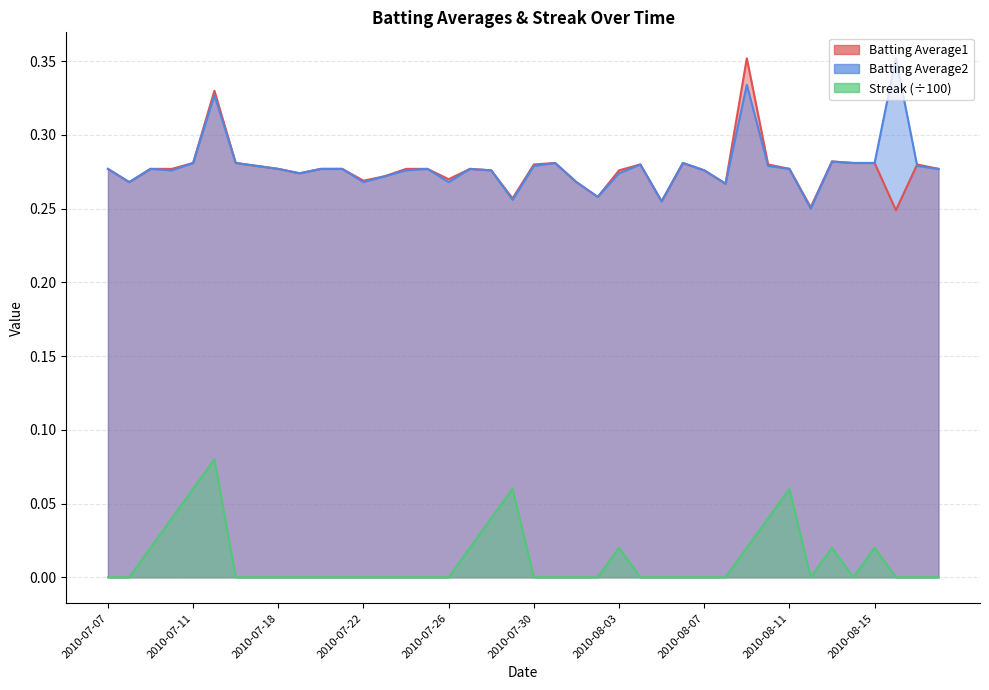

Count the Batting Average1 values in the range 0 to 1.

40